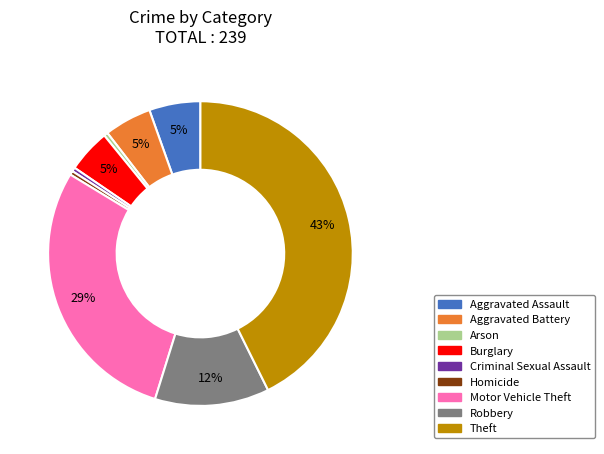

Is the sum of Motor Vehicle Theft and Burglary greater than half?

No